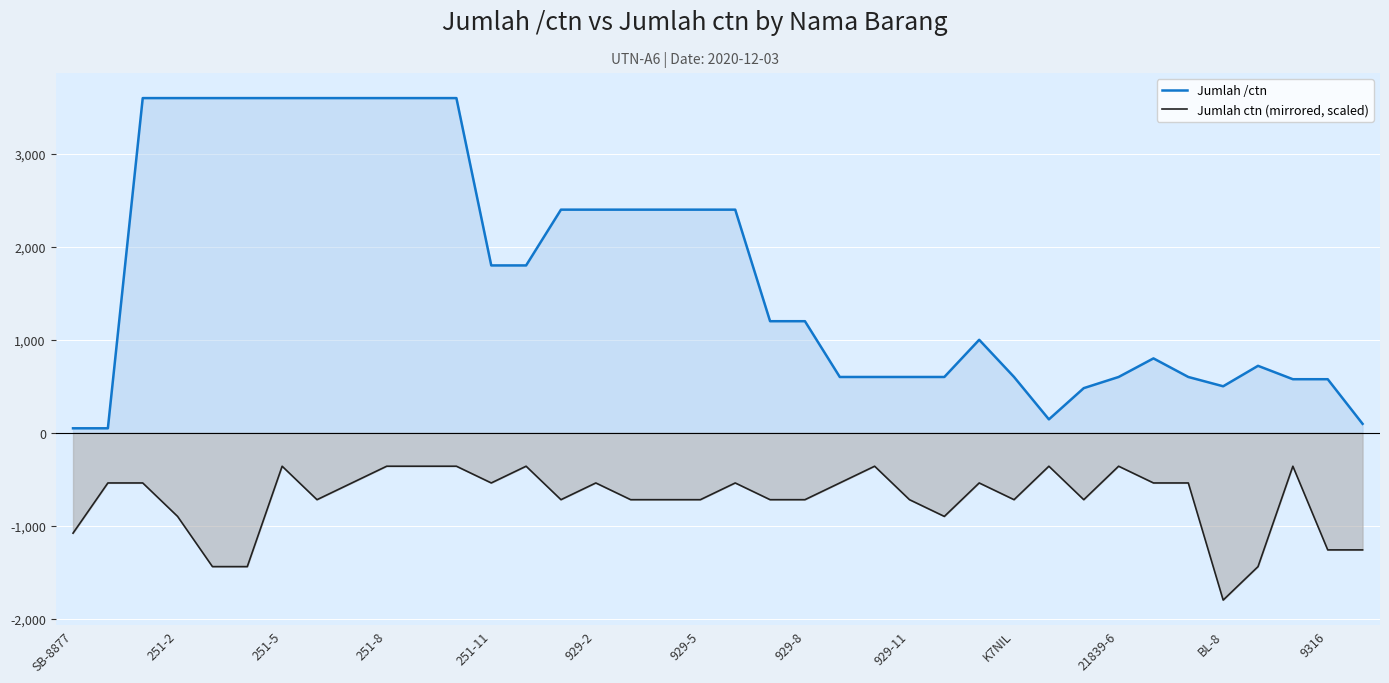

List the series in order of their overall mean, lowest first.

Jumlah ctn (mirrored, scaled), Jumlah /ctn